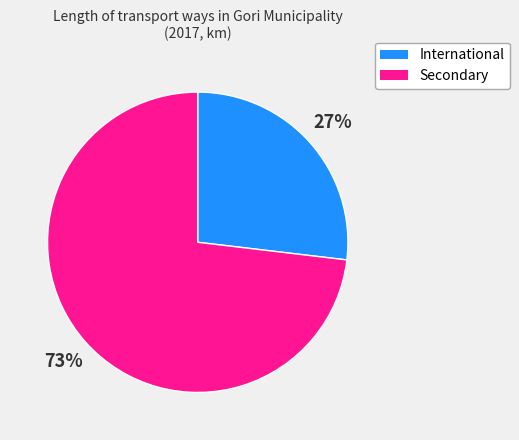

Rank the categories by value from highest to lowest.

Secondary, International